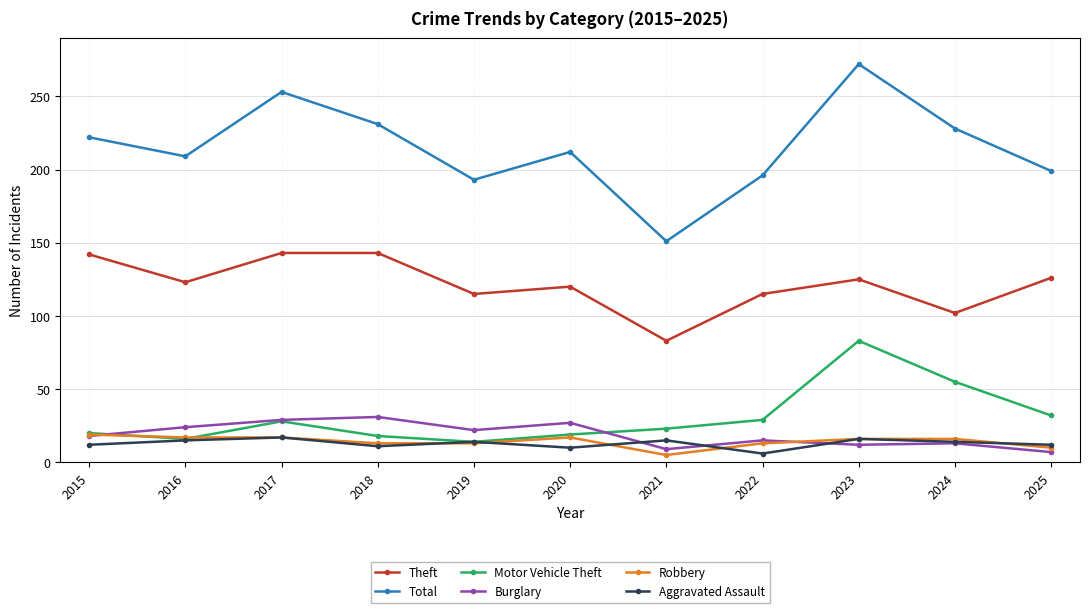

What is the minimum value shown in the chart?

5